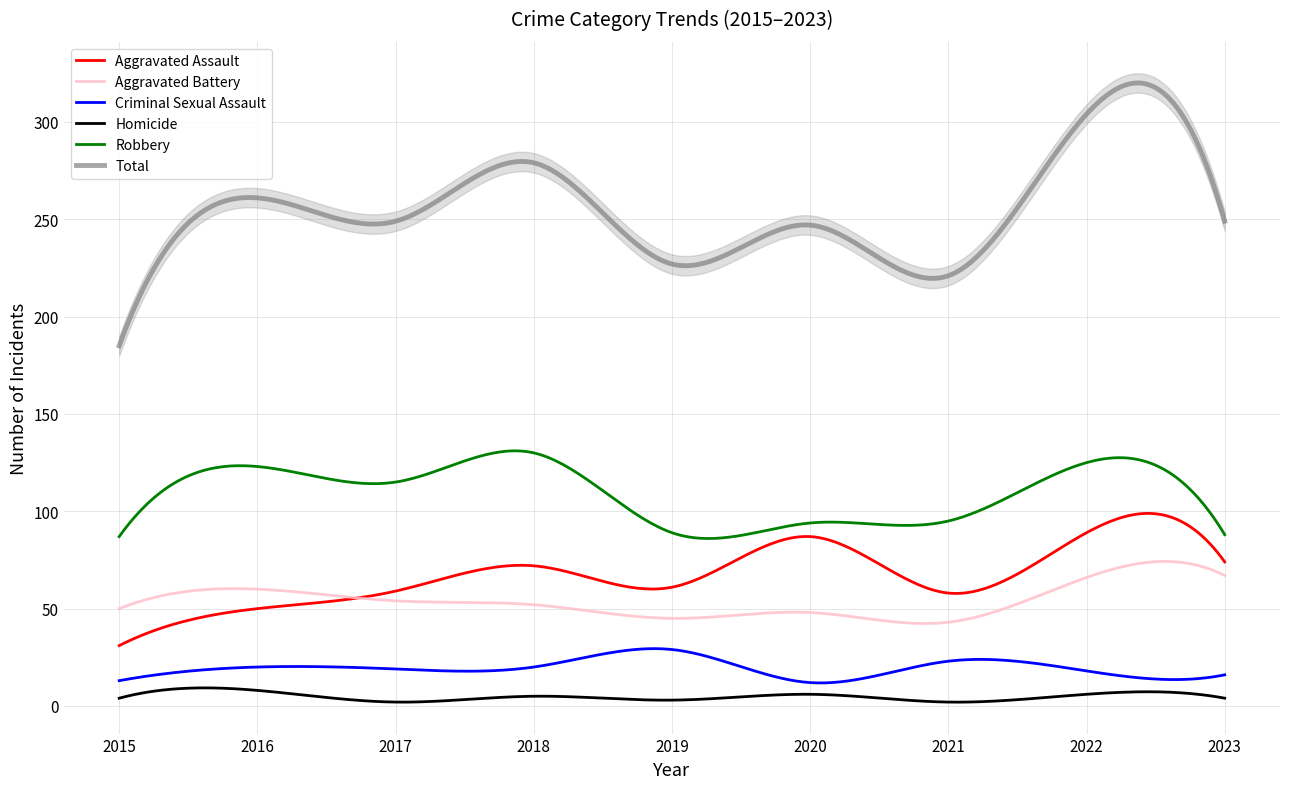

Reading left to right, transcribe all the data shown in this chart.

Aggravated Assault: 31	50	59	72	61	87	58	89	74
Aggravated Battery: 50	60	54	52	45	48	43	66	67
Criminal Sexual Assault: 13	20	19	20	29	12	23	18	16
Homicide: 4	8	2	5	3	6	2	6	4
Robbery: 87	123	115	130	89	94	95	125	88
Total: 185	261	249	279	227	247	221	304	249